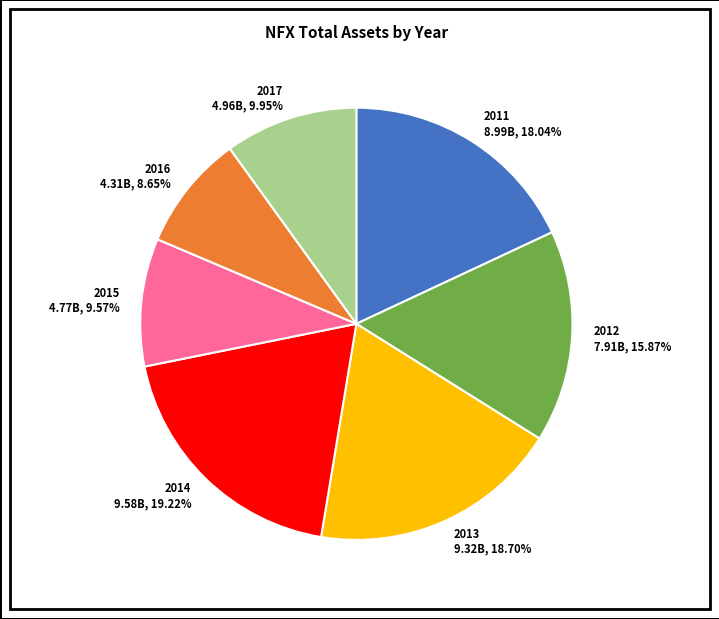

To the nearest percent, what is the difference between the 2013 and 2017 slice percentages?

9%